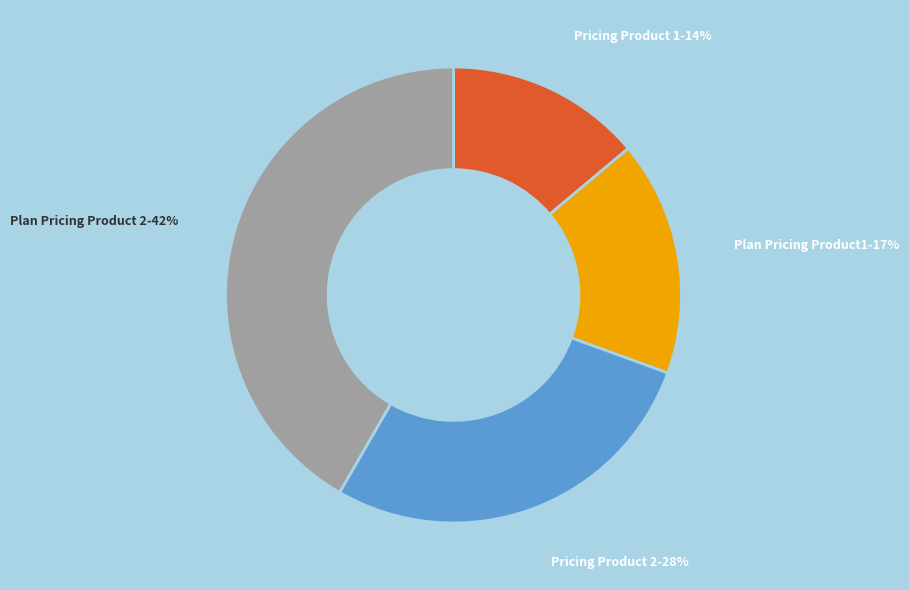

Does any single category account for the majority?

No